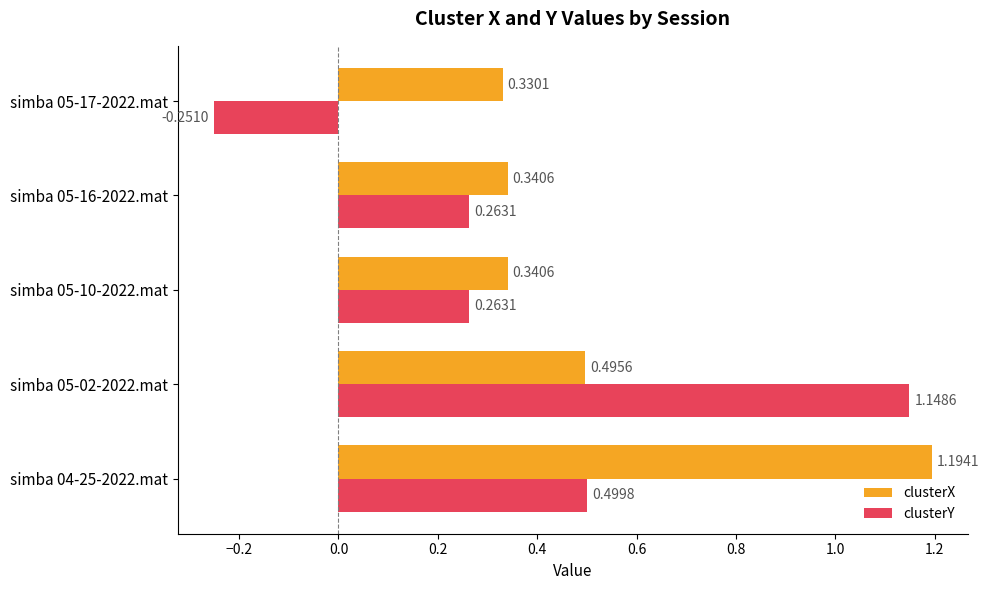

At which category is the sum across all series the highest?

simba 04-25-2022.mat